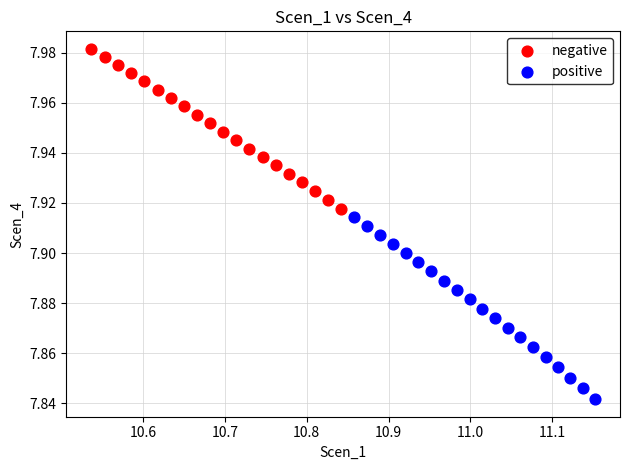

What are all the series names shown in the legend?

negative, positive